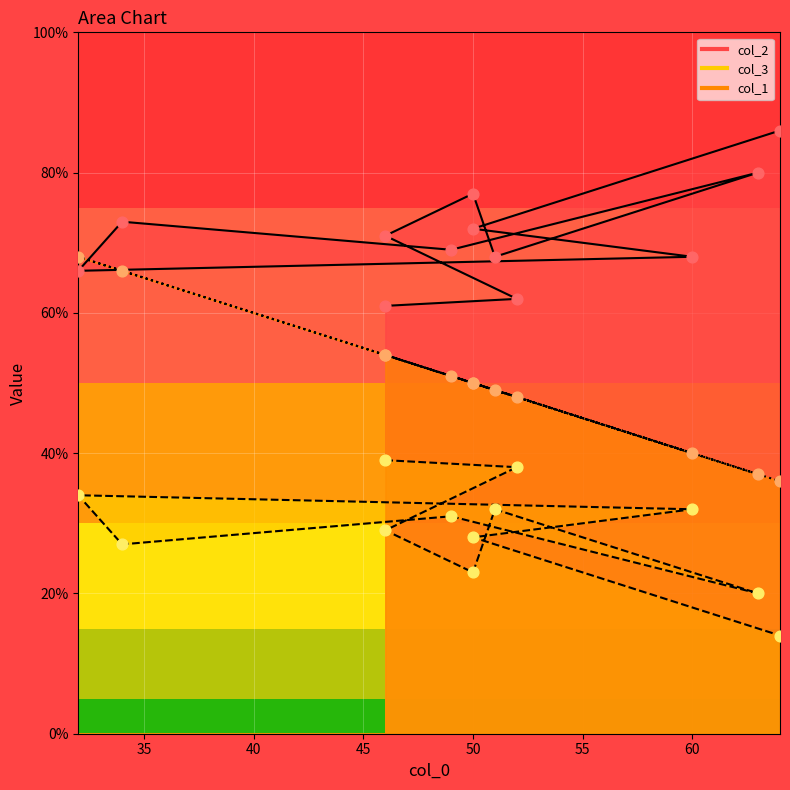

Is the value of col_1 points at 50 greater than the value of col_3 points at 8?

Yes